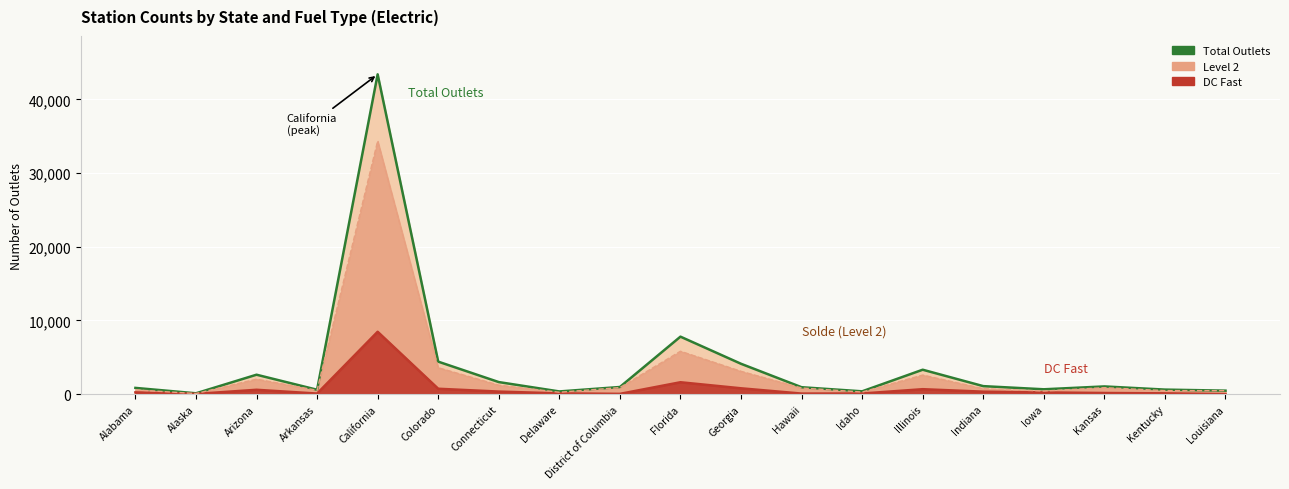

Reading right to left, transcribe all the data shown in this chart.

Total Outlets: Louisiana=475	Kentucky=616	Kansas=1047	Iowa=659	Indiana=1088	Illinois=3315	Idaho=382	Hawaii=940	Georgia=4121	Florida=7802	District of Columbia=970	Delaware=367	Connecticut=1638	Colorado=4411	California=43400	Arkansas=598	Arizona=2638	Alaska=115	Alabama=848
Level 2: Louisiana=475	Kentucky=481	Kansas=878	Iowa=420	Indiana=743	Illinois=2593	Idaho=285	Hawaii=833	Georgia=3097	Florida=5823	District of Columbia=889	Delaware=257	Connecticut=1220	Colorado=3588	California=34359	Arkansas=516	Arizona=2036	Alaska=81	Alabama=574
DC Fast: Louisiana=0	Kentucky=111	Kansas=155	Iowa=235	Indiana=337	Illinois=672	Idaho=87	Hawaii=77	Georgia=794	Florida=1615	District of Columbia=38	Delaware=105	Connecticut=349	Colorado=733	California=8465	Arkansas=79	Arizona=593	Alaska=31	Alabama=239